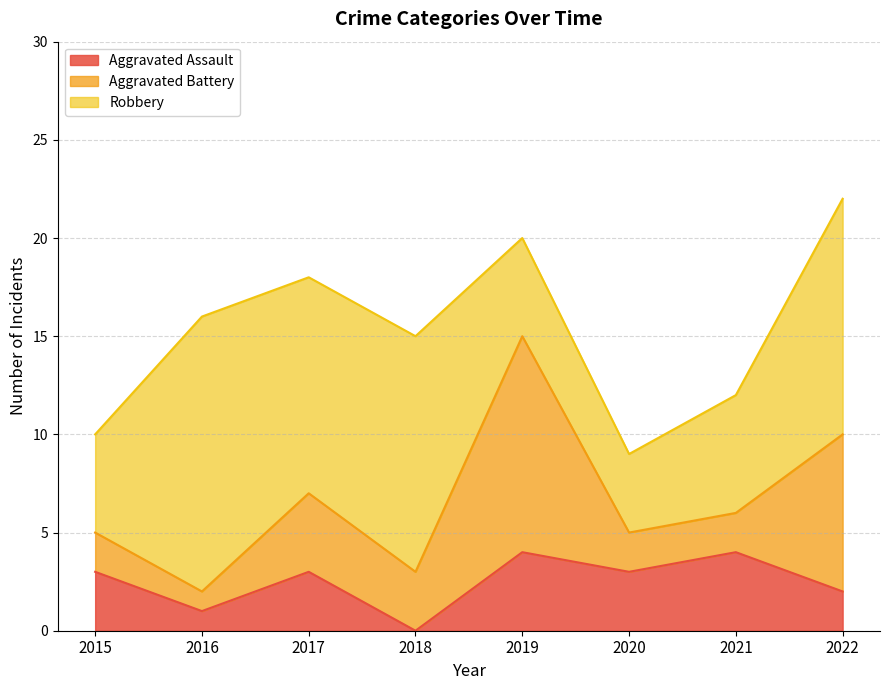

How many interior local valleys does the Aggravated Assault series have?

3